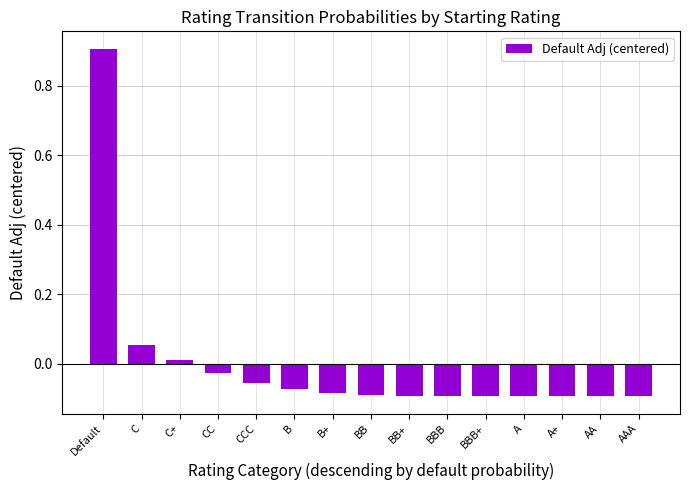

The value at C+ is 0.0. True or false?

True